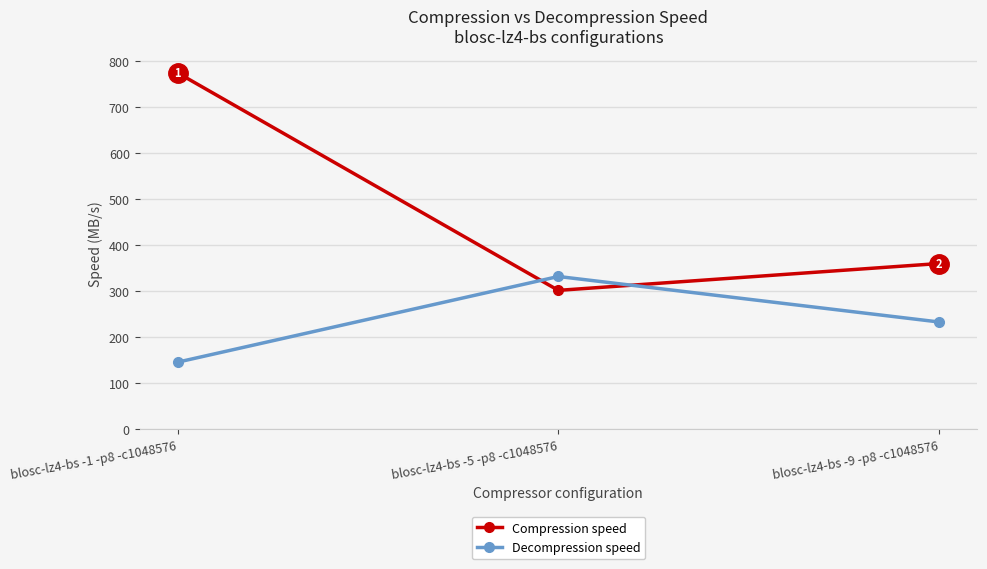

What is the value of the Decompression speed point at the 2nd from the left?

331.7